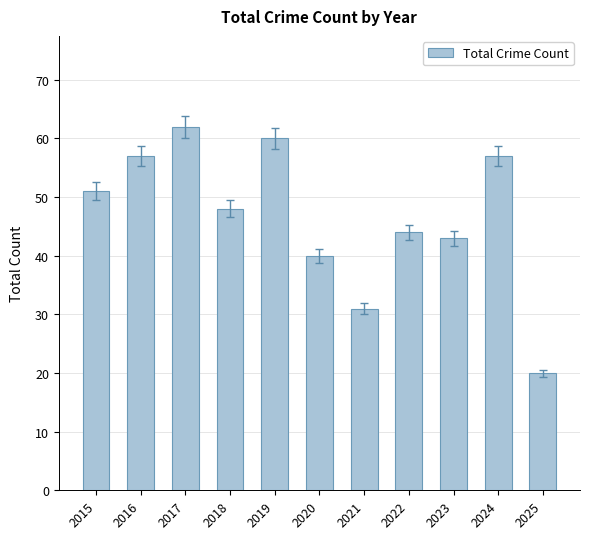

True or false: the data shows 44 at 2022.

True